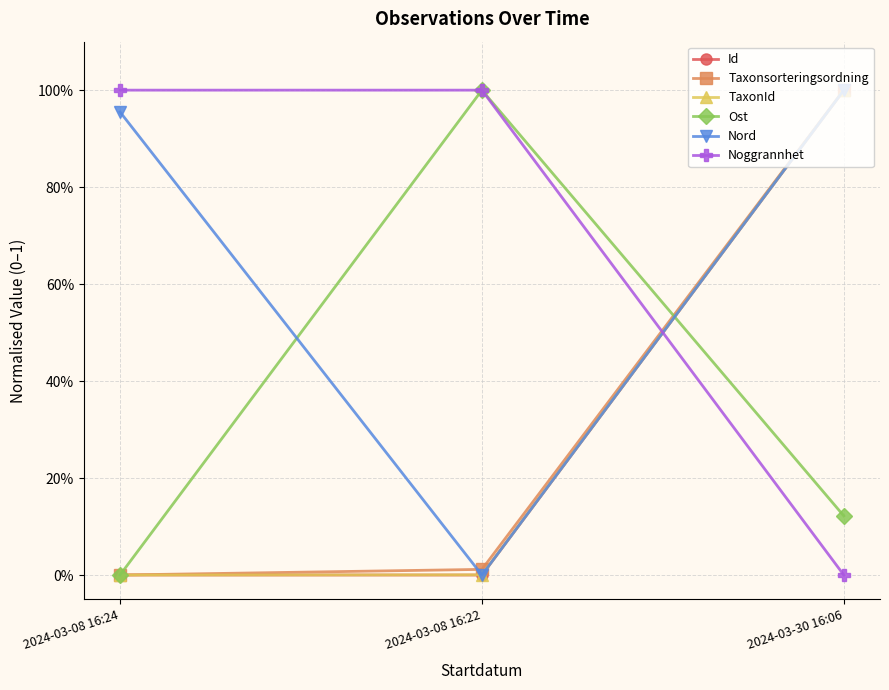

Does the chart have visible grid lines?

Yes